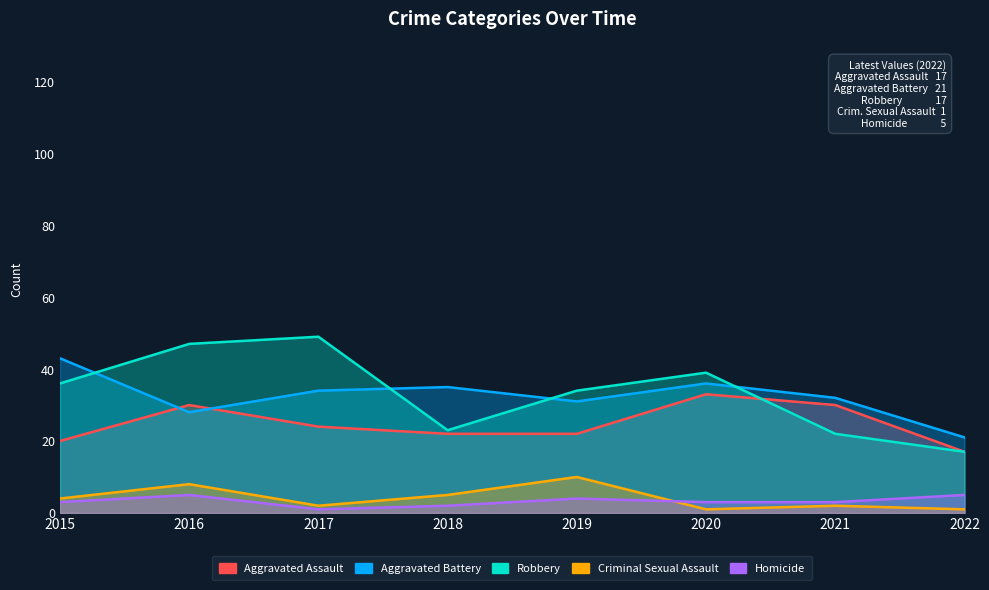

Where is the first local maximum for Robbery?

2017